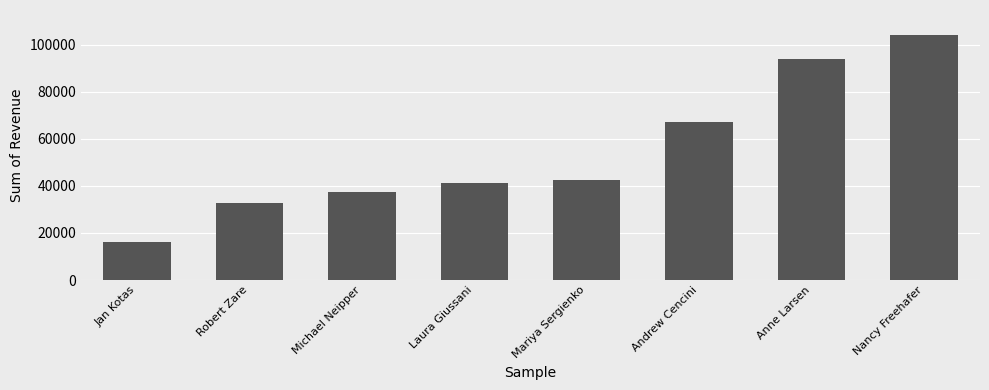

What is the label of the 5th bar from the right?

Laura Giussani